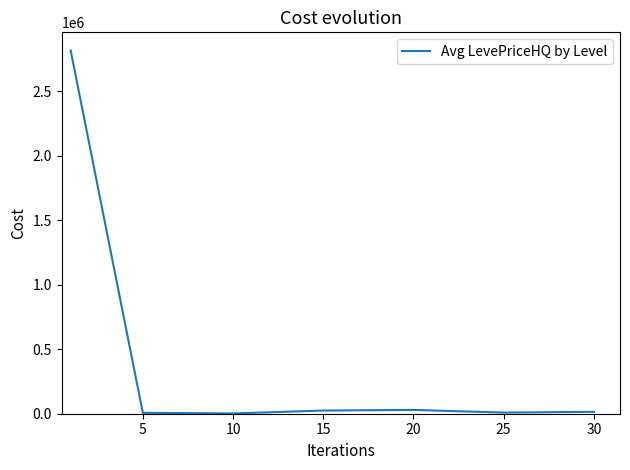

What is the average value?

414648.7